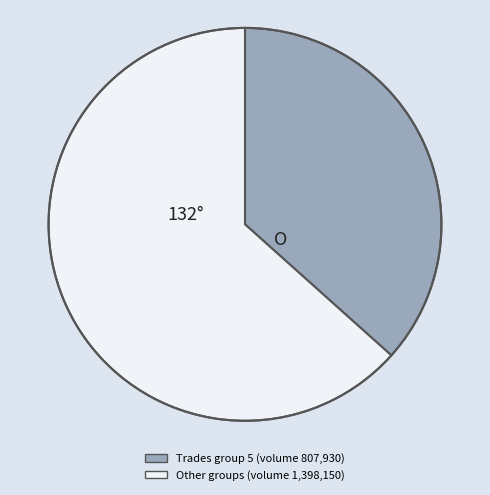

Is there a majority slice in this chart?

Yes